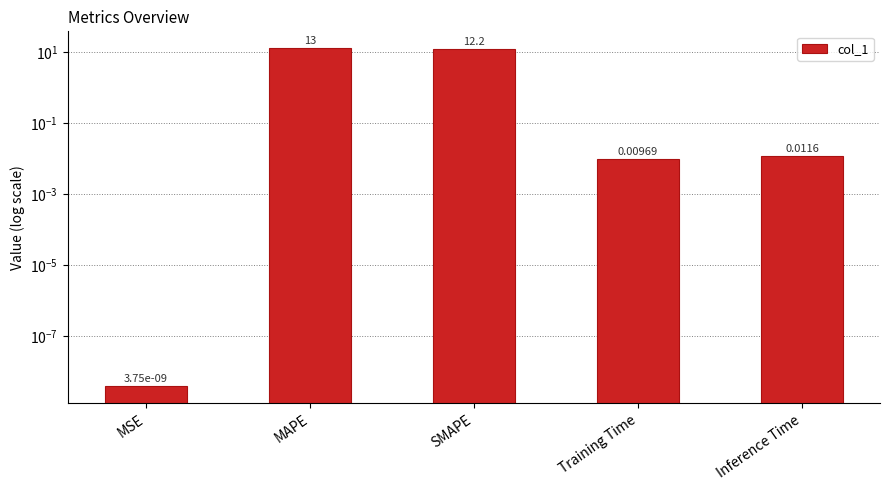

What is the value of the 2nd bar from the left?

13.0